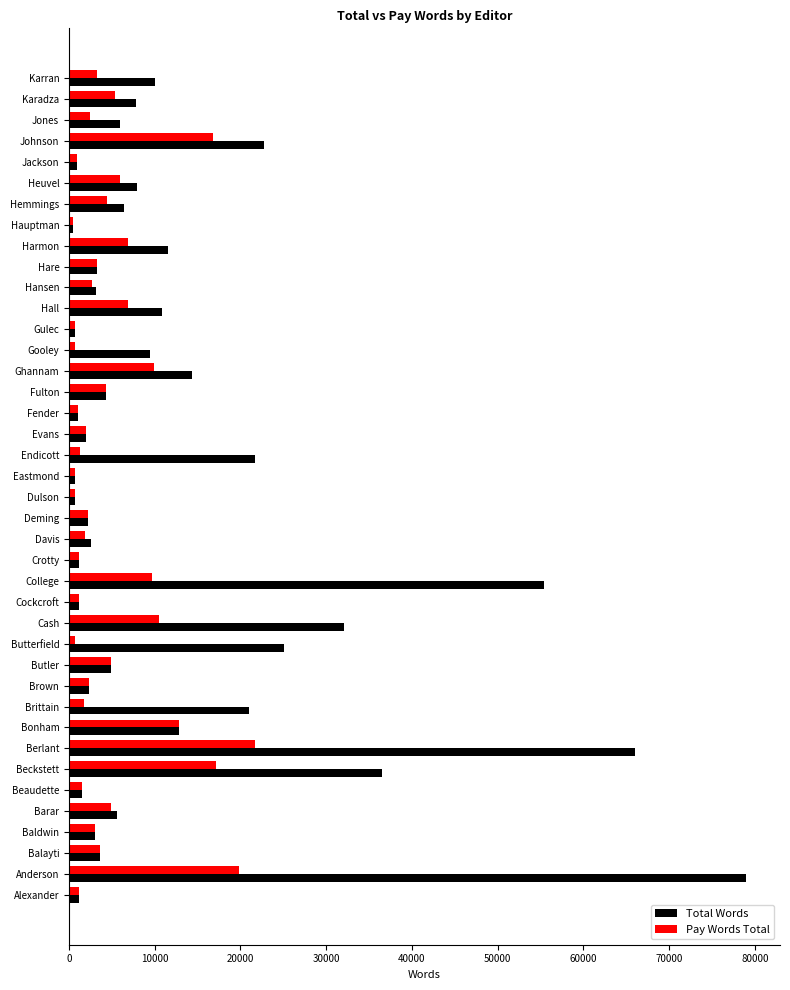

How many values in the Pay Words Total series are below 3000?

20